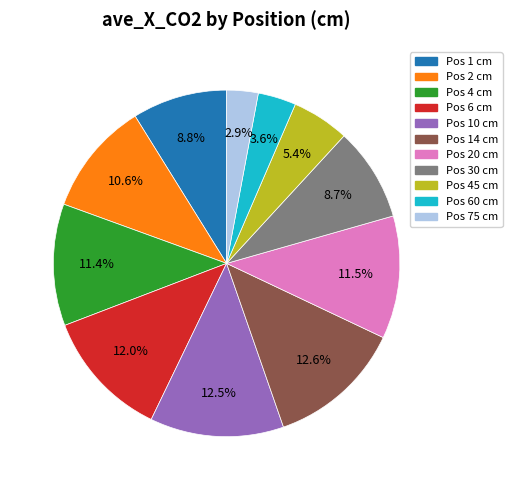

Is there any slice that represents more than half of the pie?

No